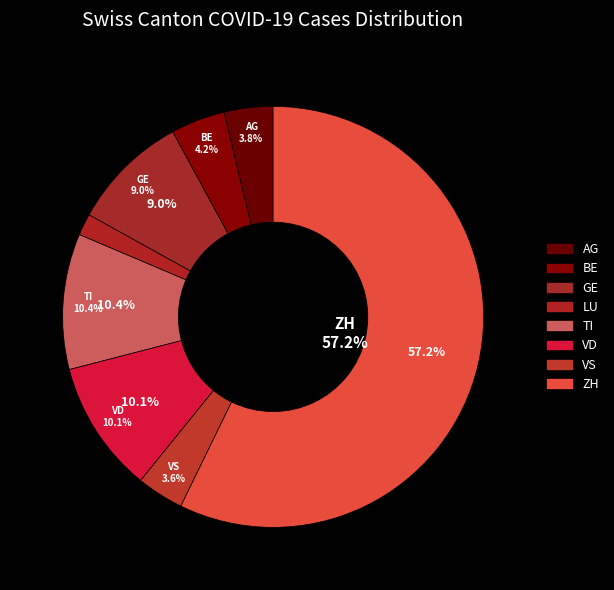

Approximately how many times larger is the value at AG compared to LU?

2.2